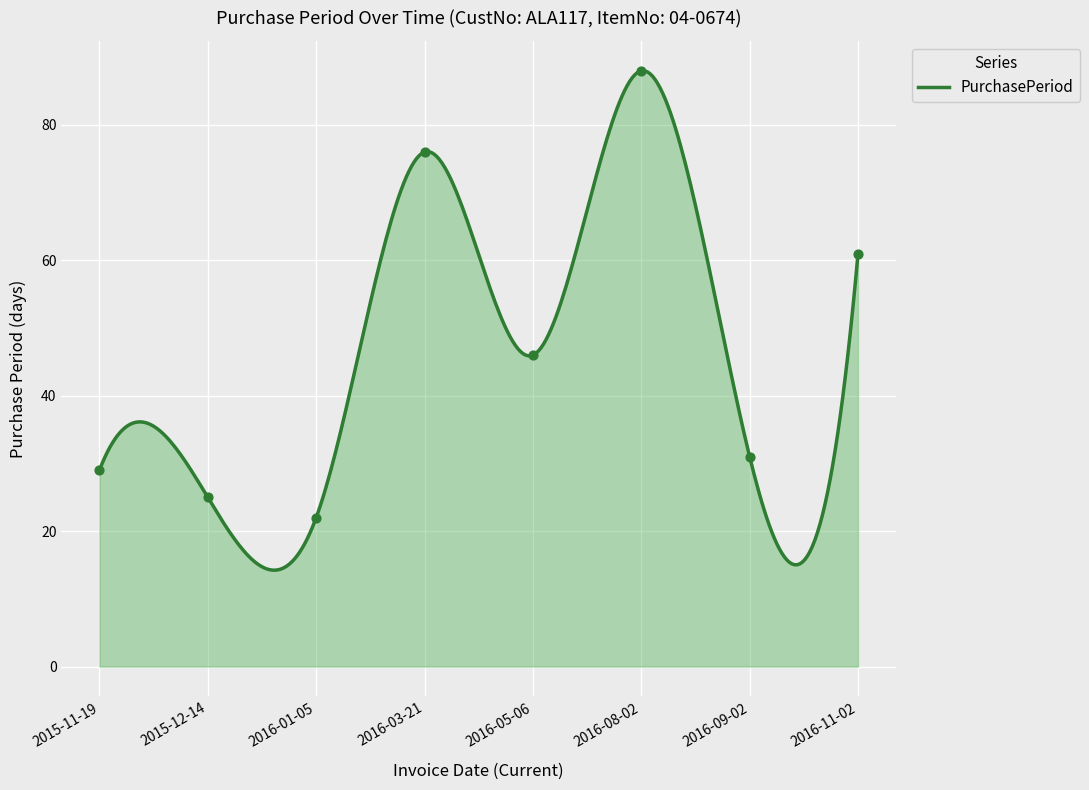

What is the change in value from 2015-11-19 to 2016-01-05?

-7